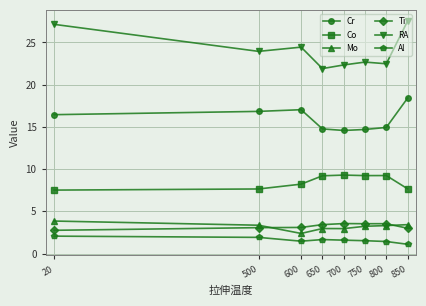

Which series has the largest total across all categories?

RA